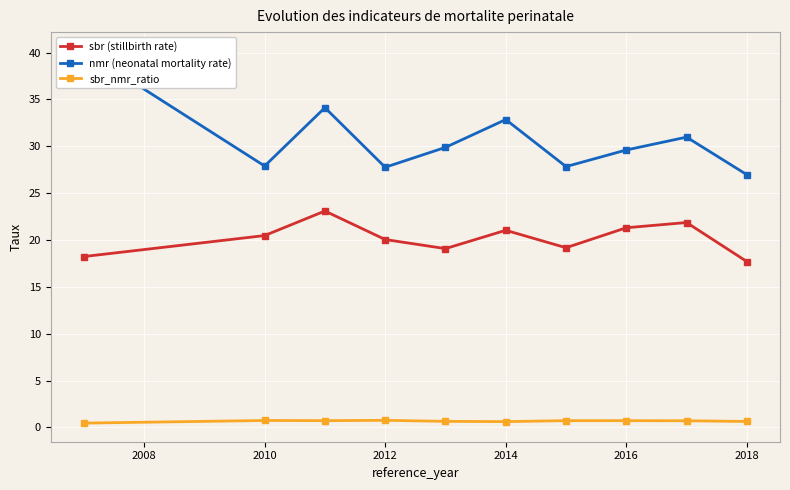

Reading left to right, list all the values displayed in this chart.

sbr (stillbirth rate): 18.2	20.5	23.1	20.0	19.1	21.0	19.2	21.3	21.9	17.7
nmr (neonatal mortality rate): 40.2	27.9	34.1	27.8	29.9	32.9	27.8	29.6	31.0	27.0
sbr_nmr_ratio: 0.5	0.7	0.7	0.7	0.6	0.6	0.7	0.7	0.7	0.6